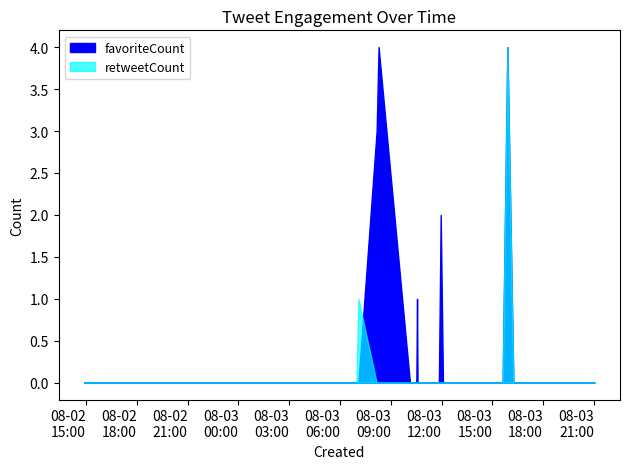

How many lines are shown in the chart?

2